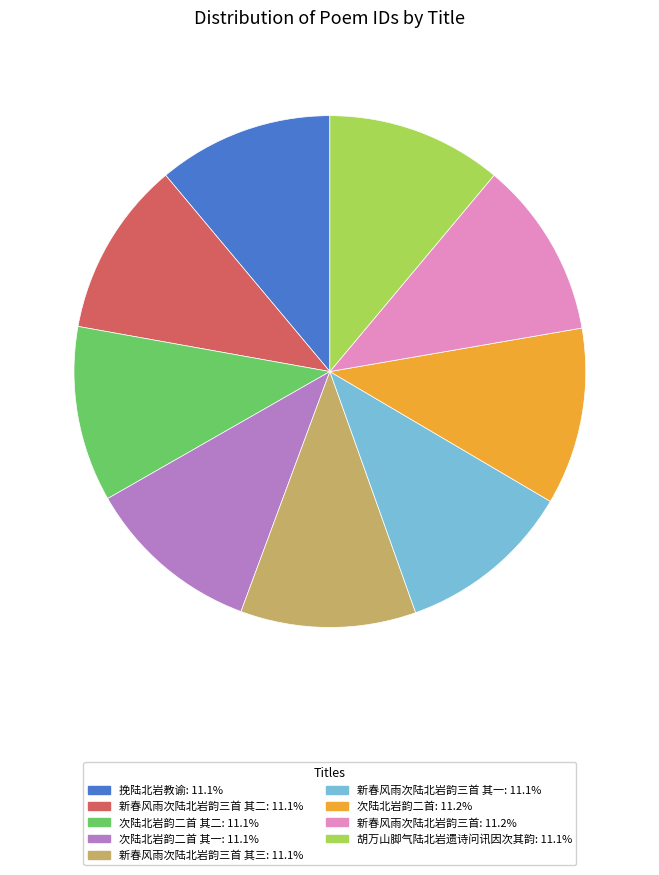

Is there a majority slice in this chart?

No